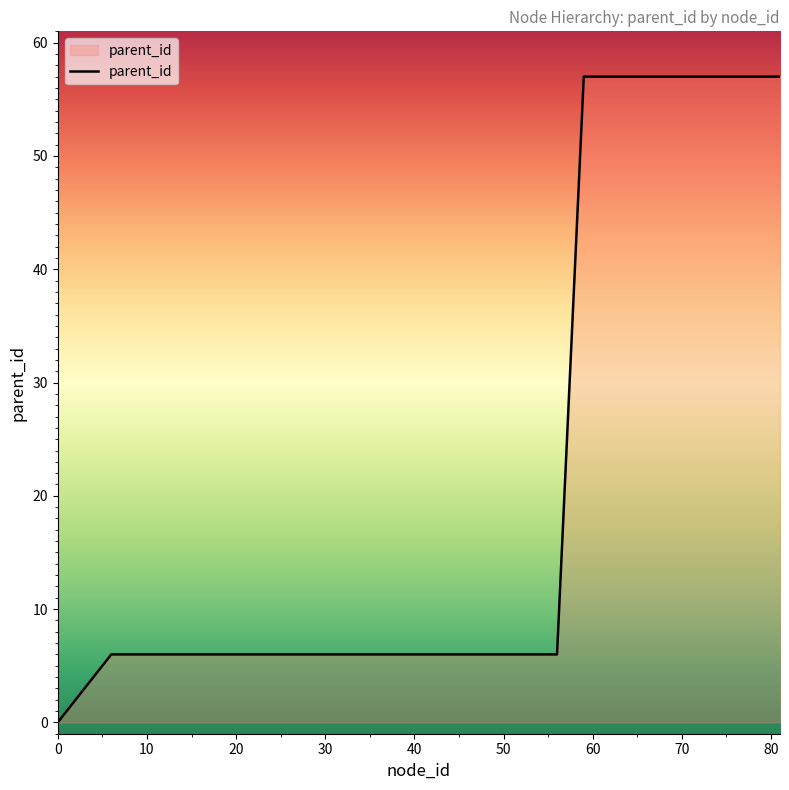

What is the maximum value shown in the chart?

57